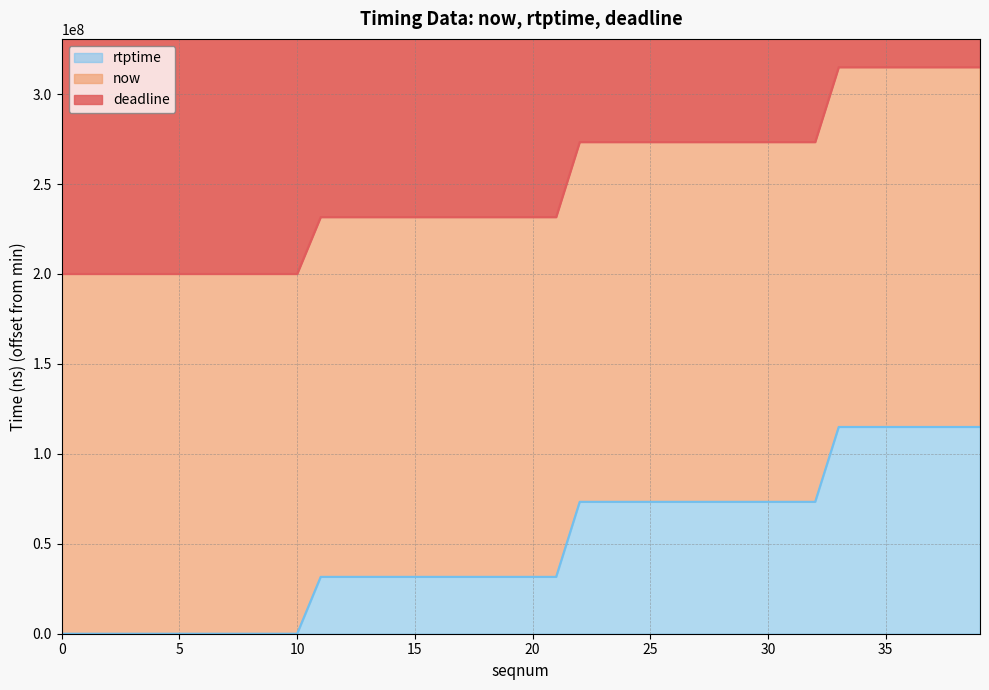

Which category has the highest value across all series?

39